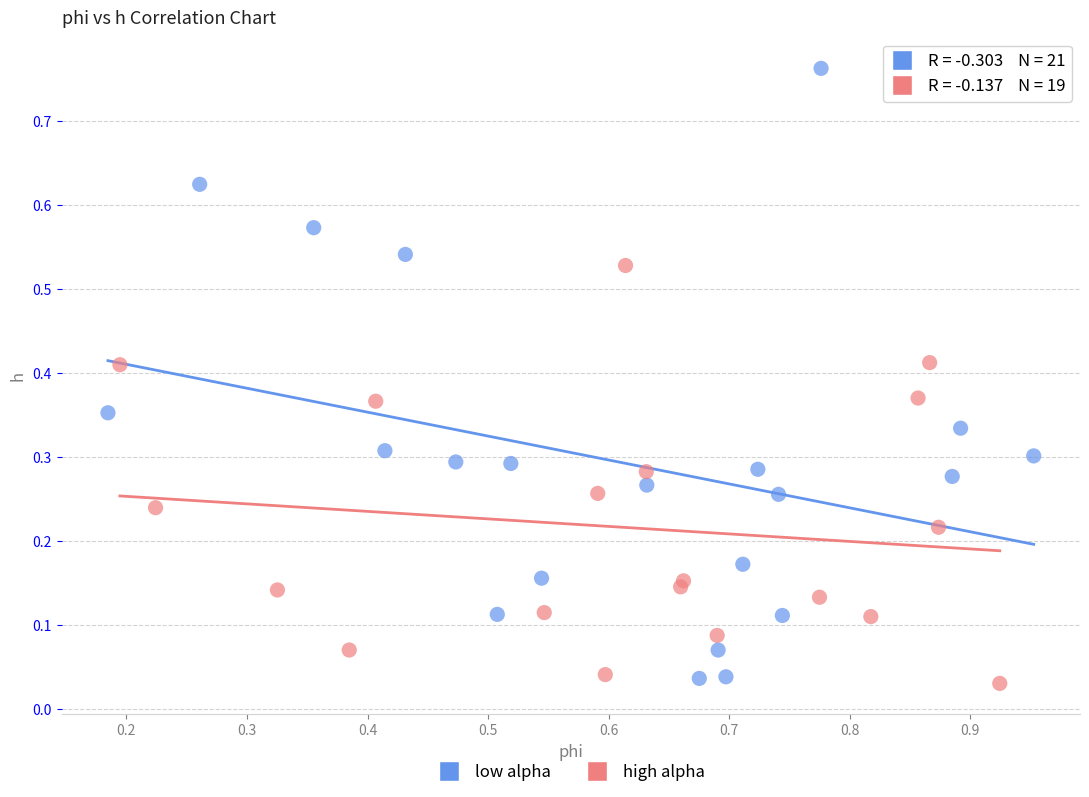

Which series has the largest Y range (max minus min)?

low alpha